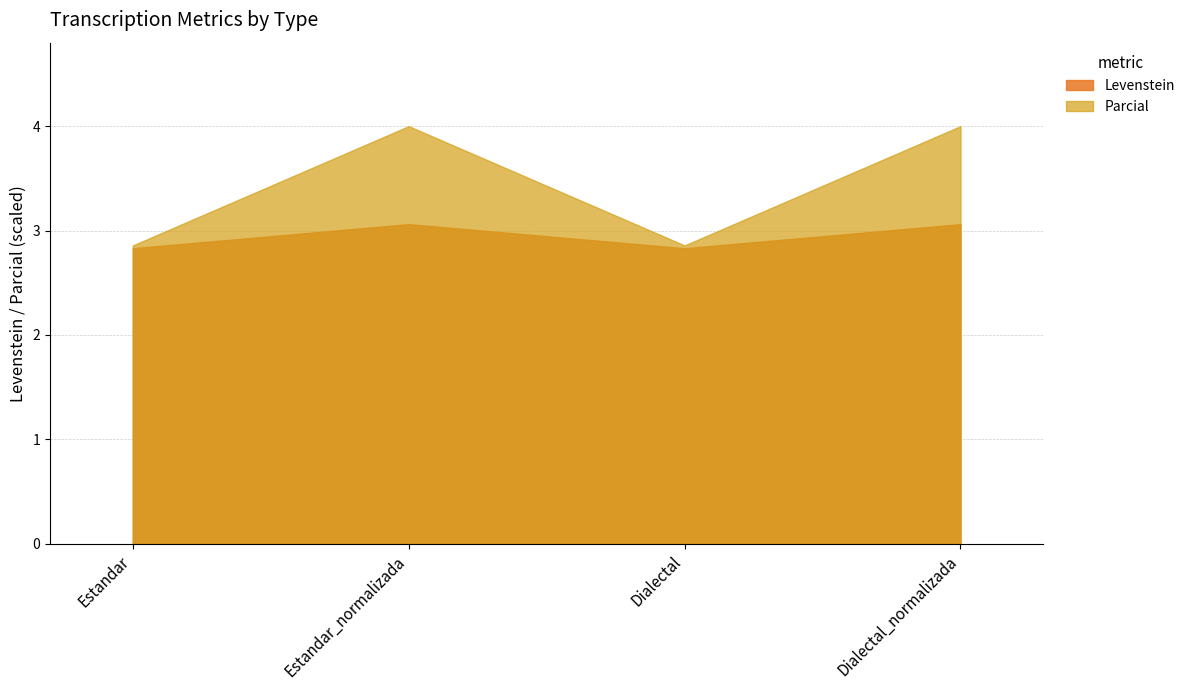

At Estandar_normalizada, list the series in order from smallest to largest.

Levenstein, Parcial